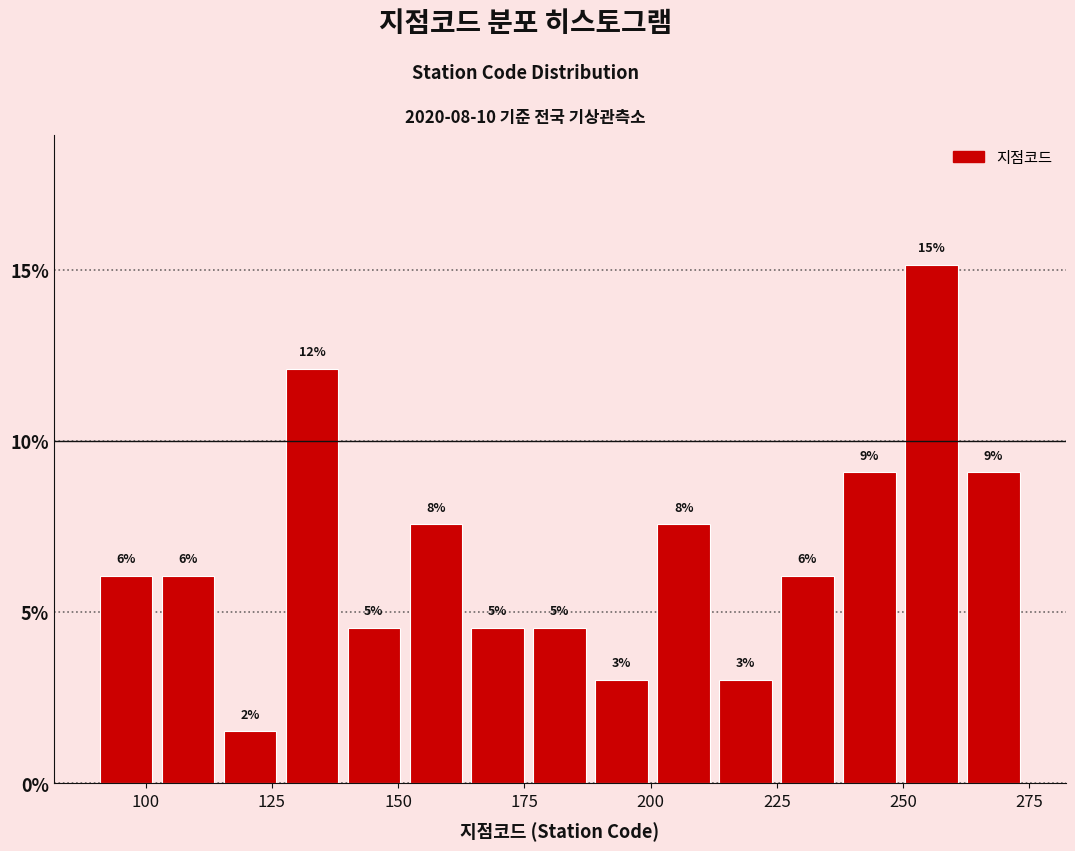

Read against the x-axis, roughly where is the centre of the tallest bar?

255